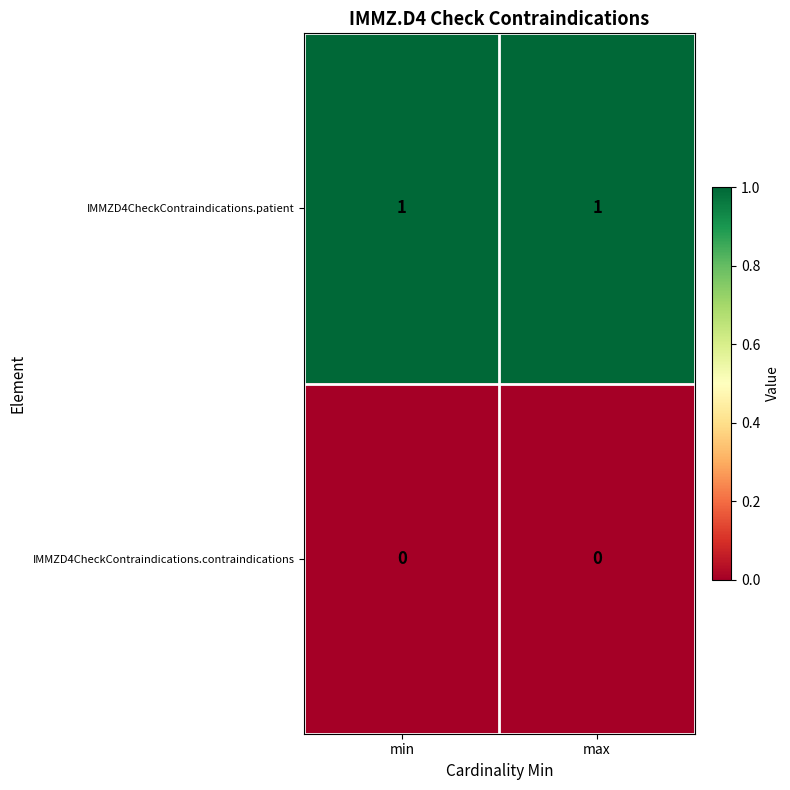

Reading right to left, extract all data points from this chart.

IMMZD4CheckContraindications.patient: 1	1
IMMZD4CheckContraindications.contraindications: 0	0